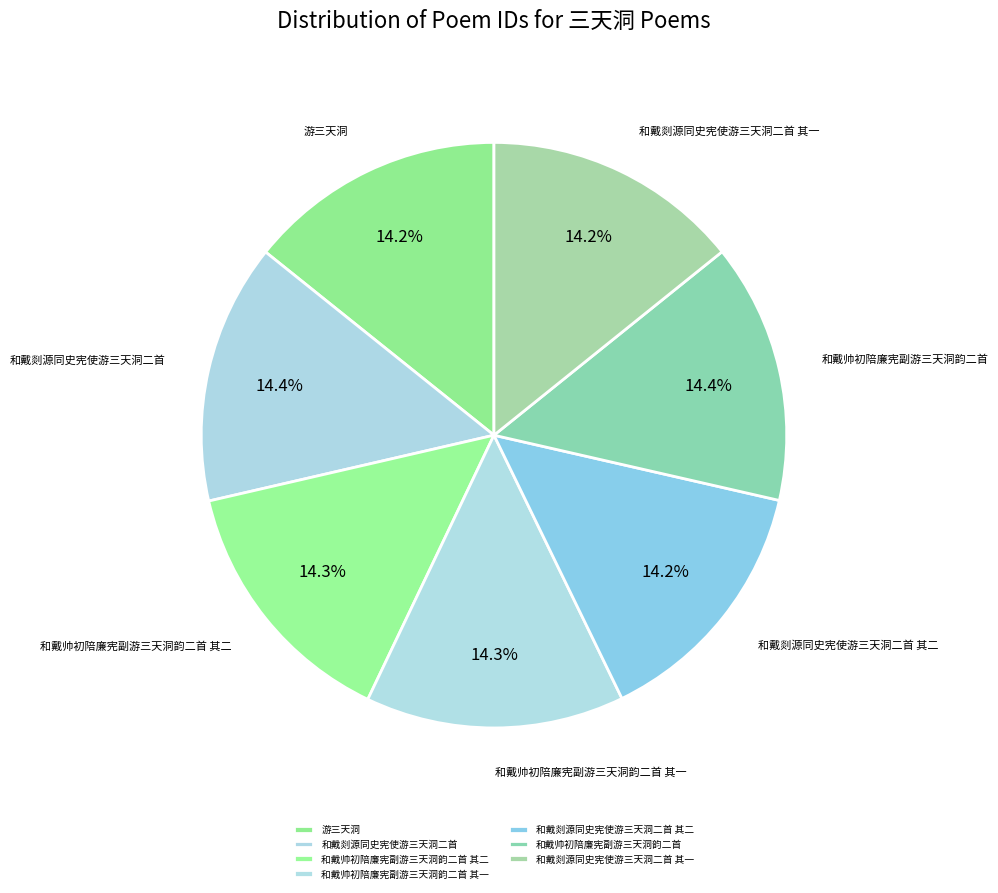

Do 和戴帅初陪廉宪副游三天洞韵二首 and 和戴帅初陪廉宪副游三天洞韵二首 其一 together represent more than half of the pie?

No